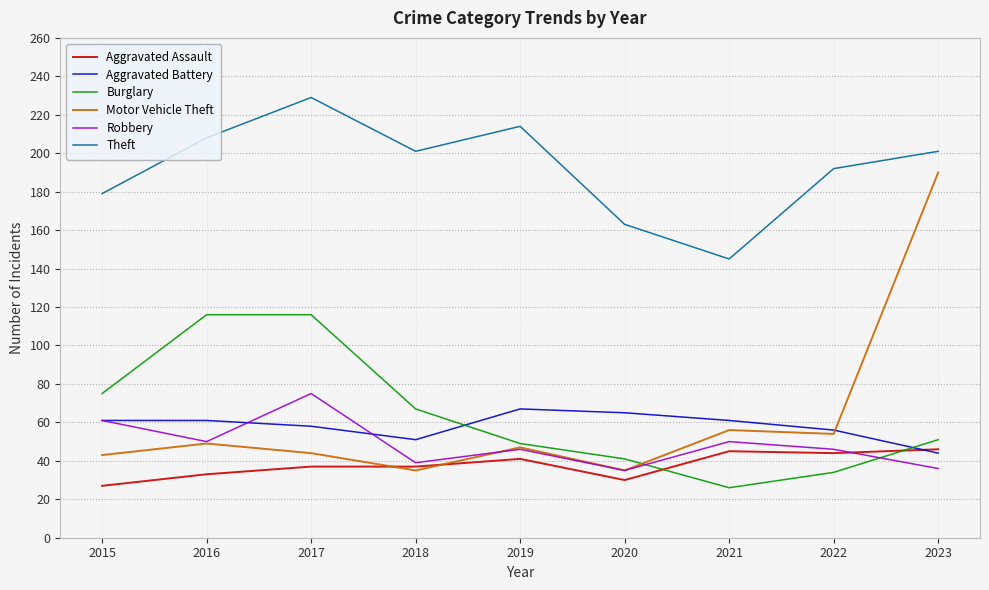

What is the total value across all series at 2017?

559